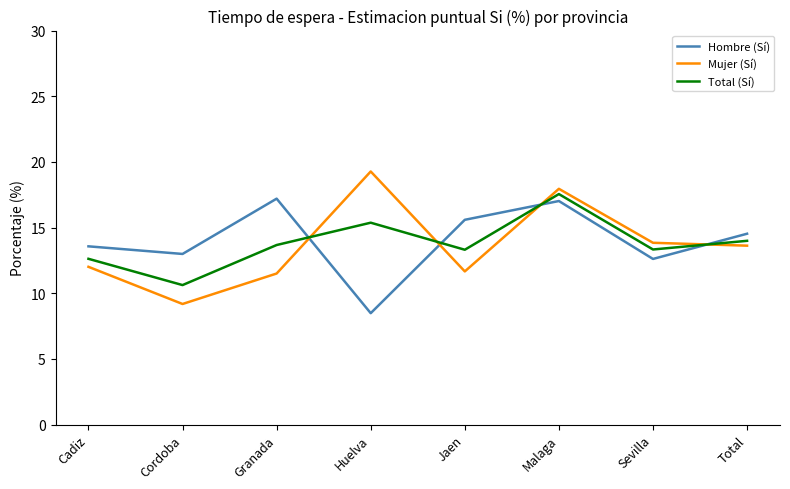

Which series has the largest range (max minus min)?

Mujer (Sí)